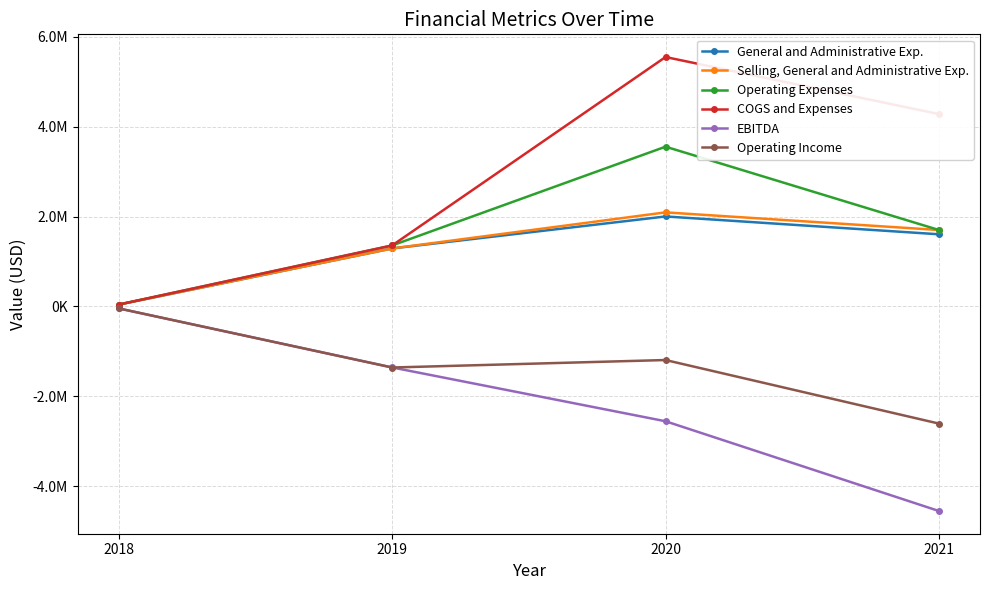

True or false: General and Administrative Exp. and COGS and Expenses cross at least once.

False